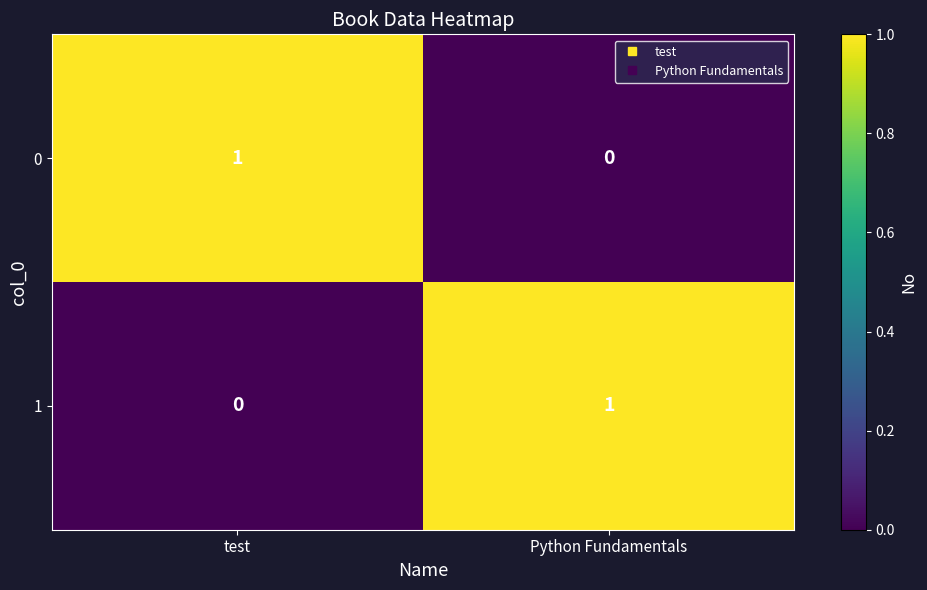

List the labels in order of 1 value, smallest first.

test, Python Fundamentals